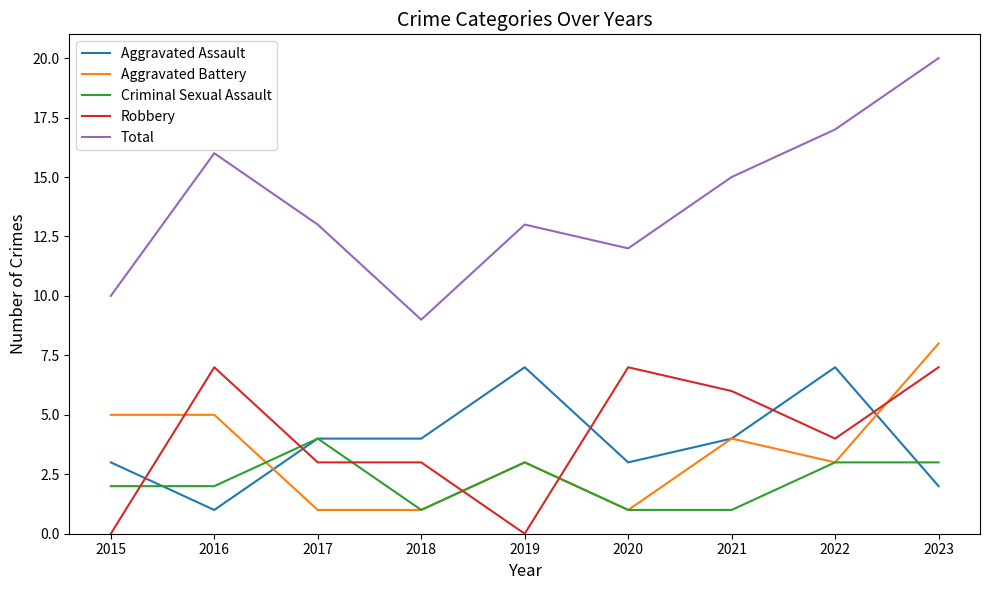

Reading right to left, transcribe all the data shown in this chart.

Aggravated Assault: 2	7	4	3	7	4	4	1	3
Aggravated Battery: 8	3	4	1	3	1	1	5	5
Criminal Sexual Assault: 3	3	1	1	3	1	4	2	2
Robbery: 7	4	6	7	0	3	3	7	0
Total: 20	17	15	12	13	9	13	16	10